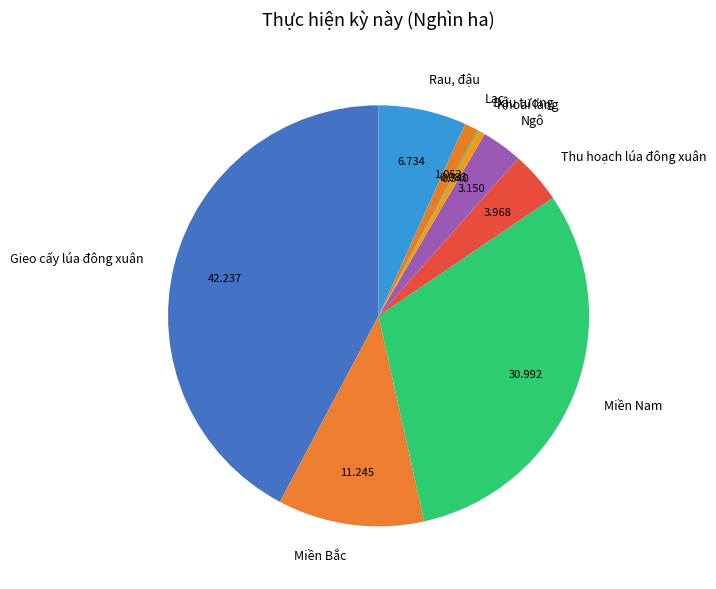

Which slice is the largest?

Gieo cấy lúa đông xuân